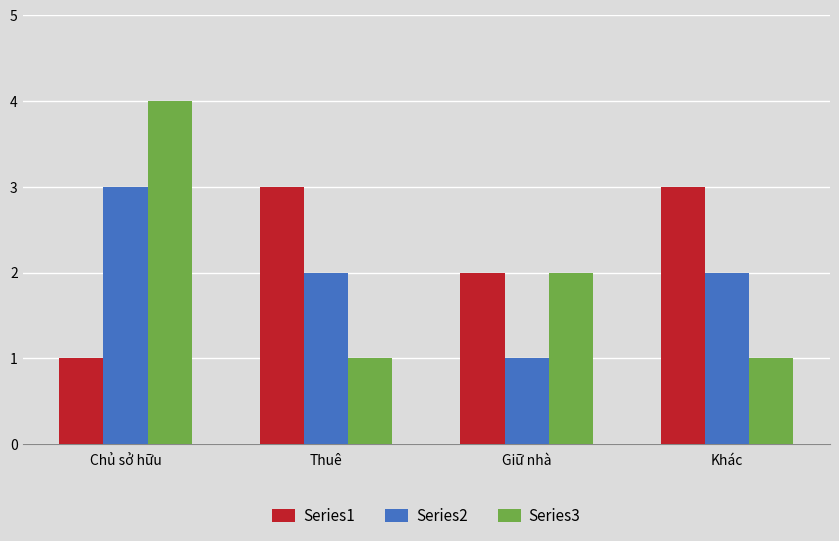

Which series has the widest spread of values?

Series3